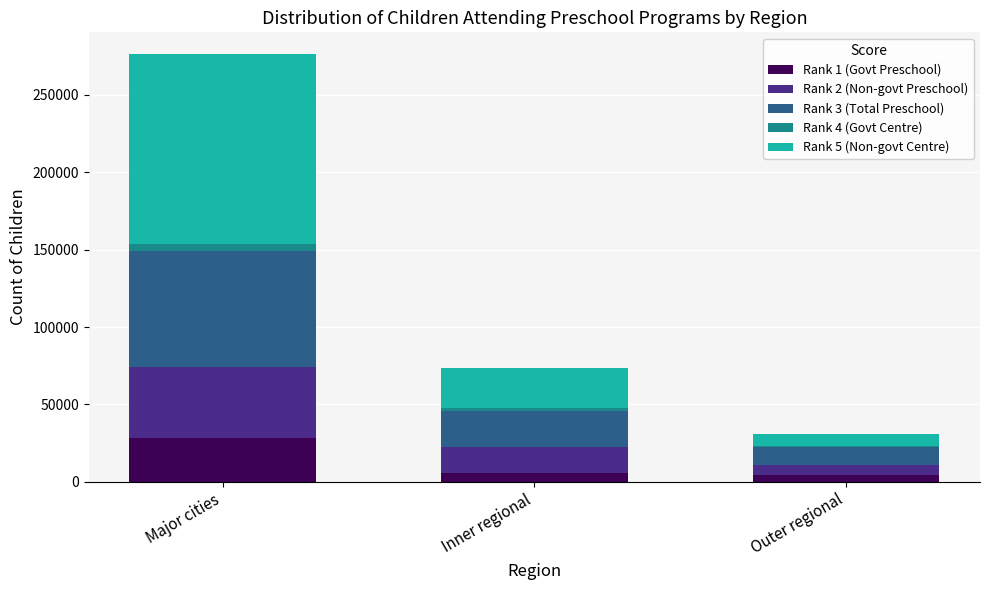

At which category is the sum across all series the highest?

Major cities